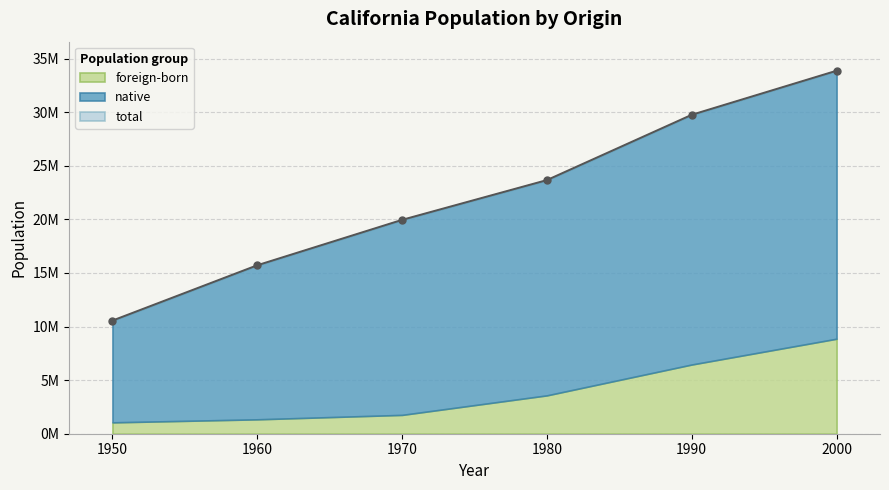

What is the value of the total point at the 5th from the left?

29760021